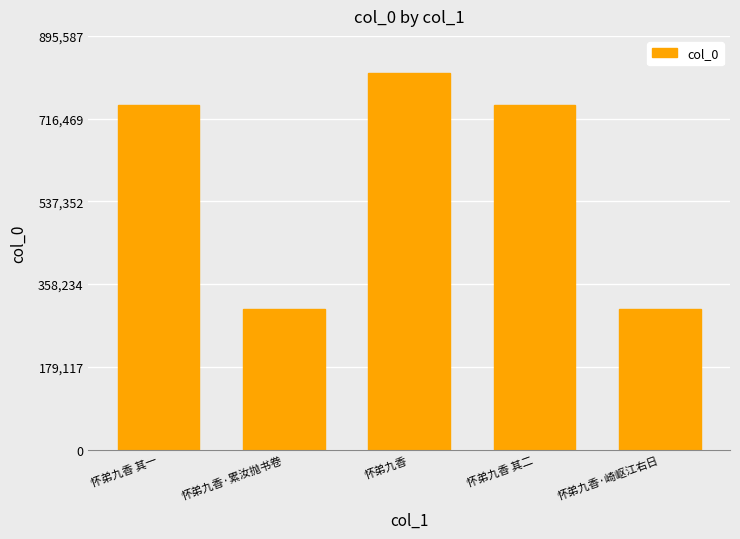

What is the average value?

582953